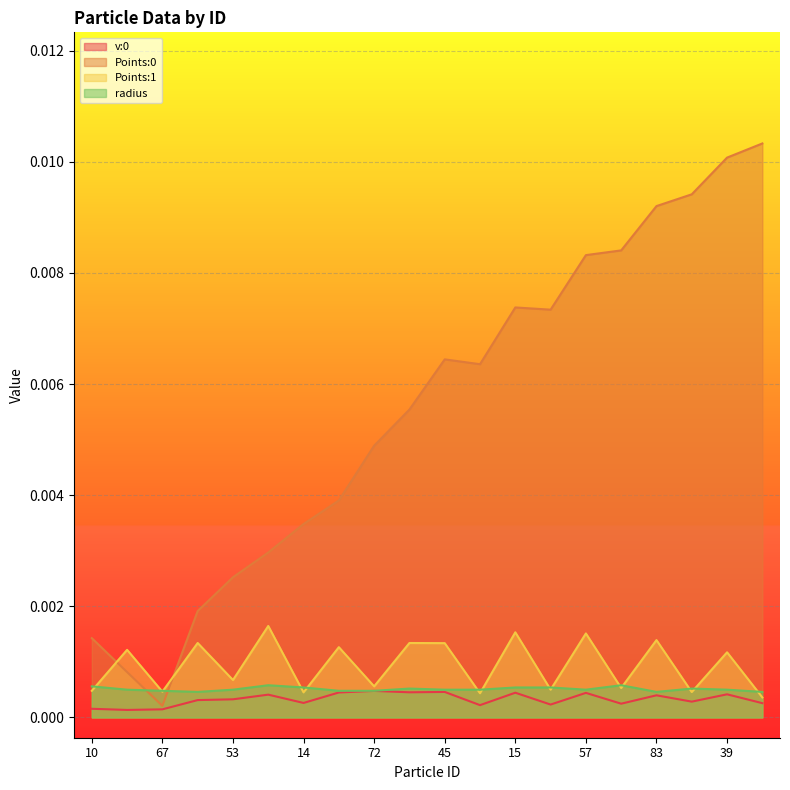

How many lines are shown in the chart?

4